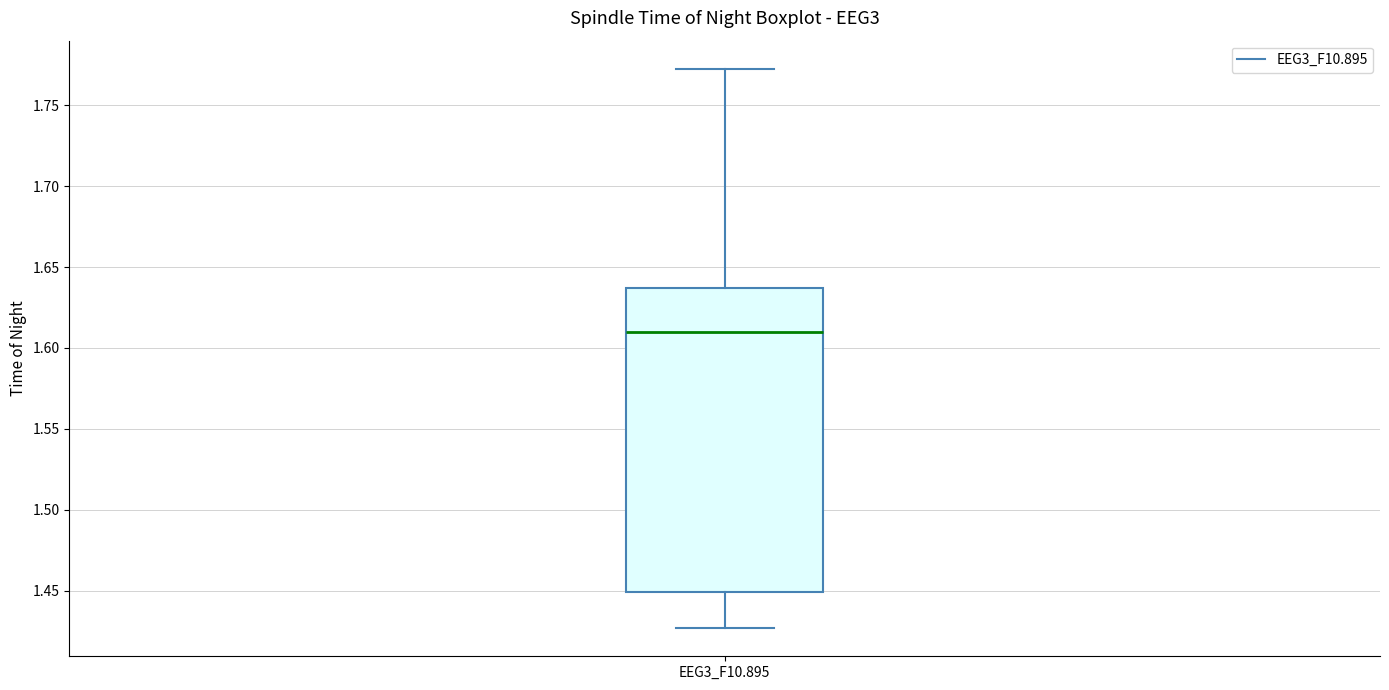

Transcribe this box plot: give where the median line is, the range the box spans, and where the two whiskers end, as read against the y-axis. The values are not printed on the chart, so give them approximately, as read against the axis.

median 1.610, box 1.450 to 1.635, whiskers 1.425 to 1.775